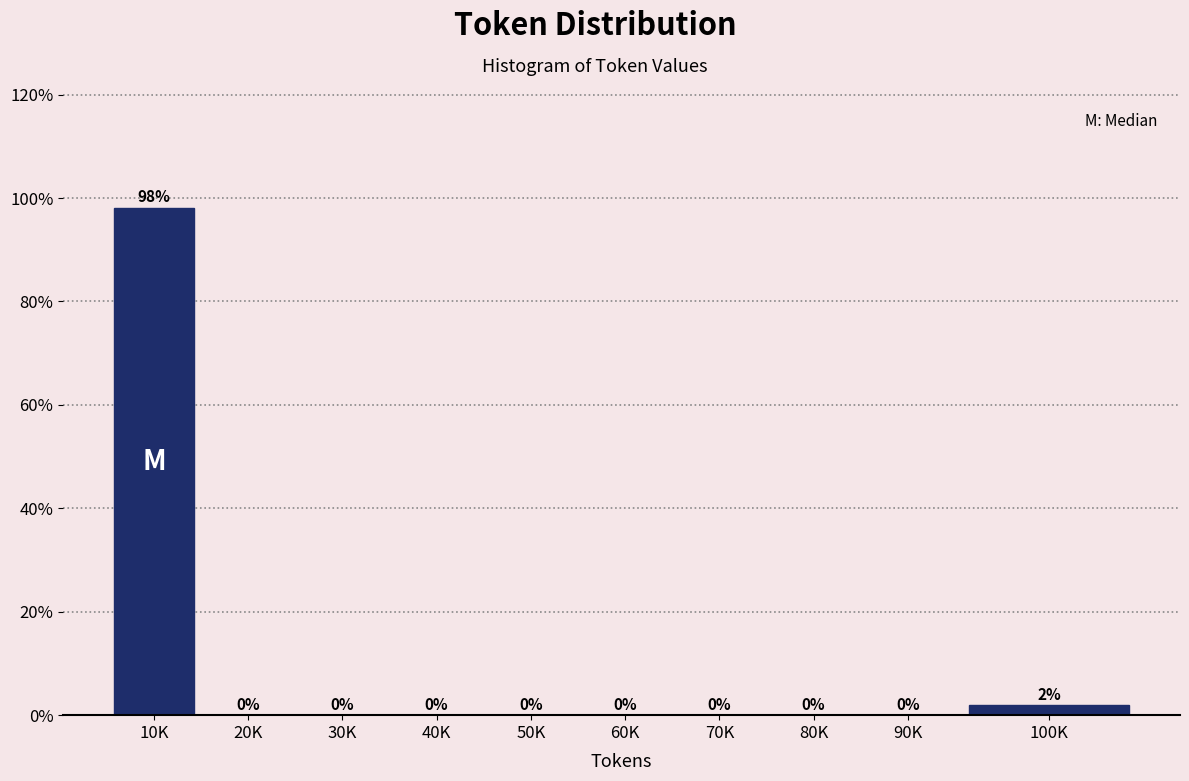

At which label is the value closest to 49?

100K